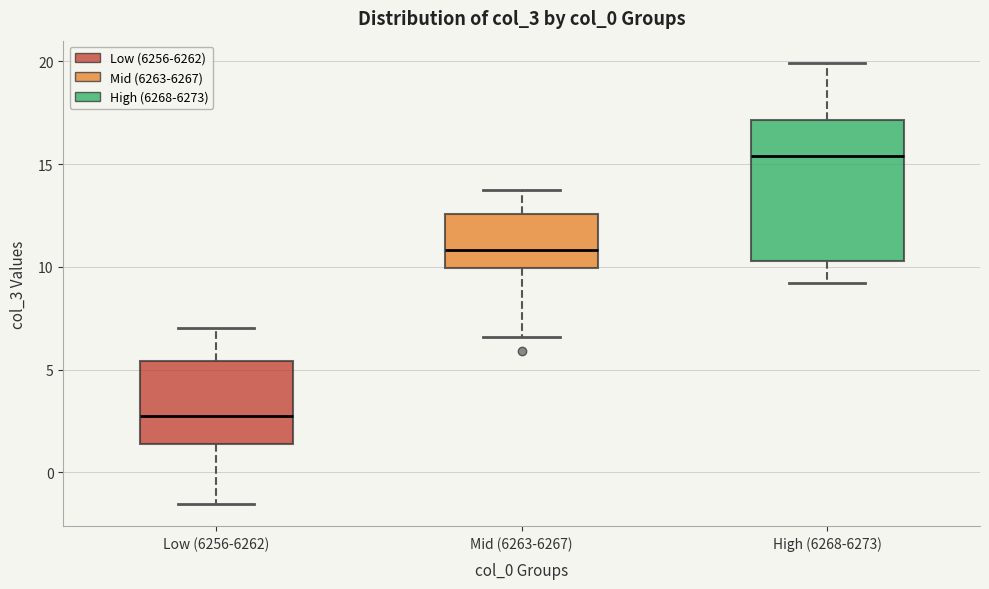

Reading left to right, transcribe this box plot: for each box, give where its median line is, the range the box spans, and where its two whiskers end, as read against the y-axis. The values are not printed on the chart, so give them approximately, as read against the axis.

Low (6256-6262): median 3.0, box 1.5 to 5.5, whiskers -1.5 to 7.0
Mid (6263-6267): median 11.0, box 10.0 to 12.5, whiskers 6.5 to 14.0
High (6268-6273): median 15.5, box 10.5 to 17.0, whiskers 9.0 to 20.0